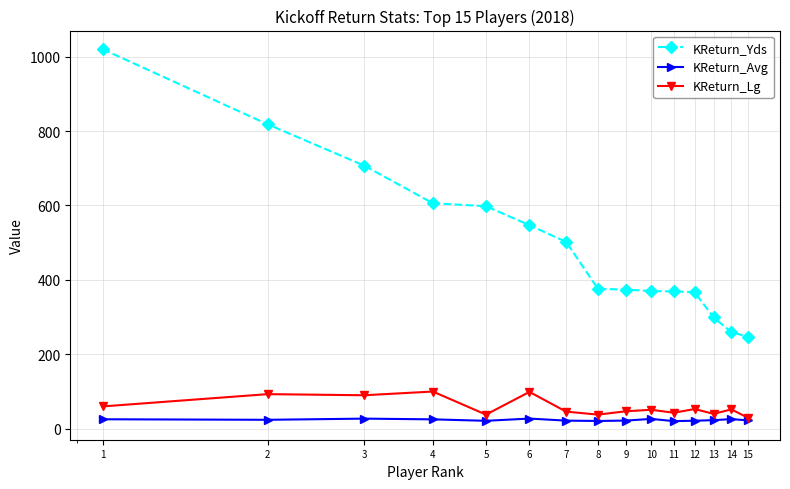

How many distinct data groups are displayed?

3